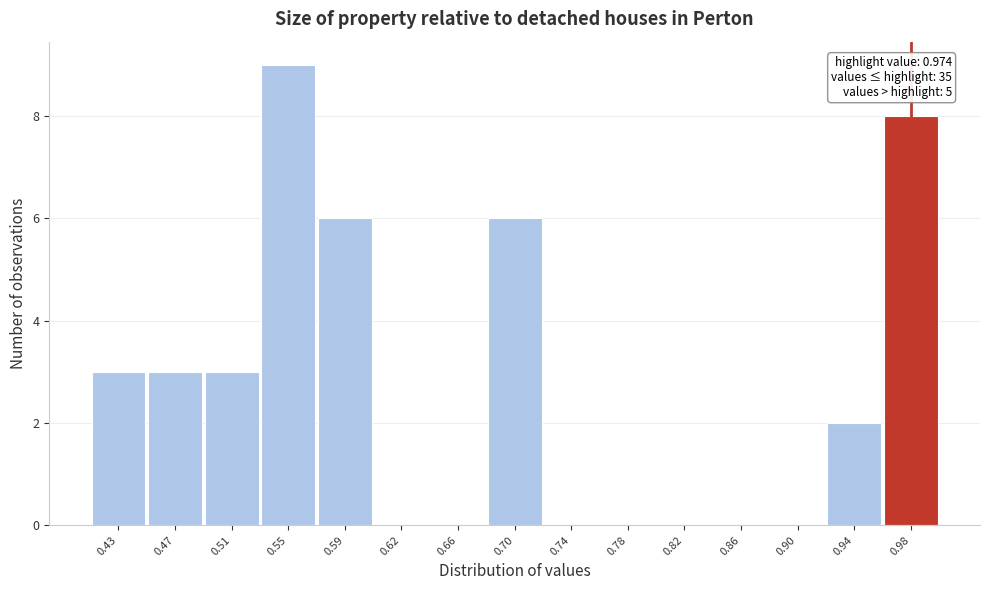

Which range on the x-axis has the tallest bar?

0.525 to 0.565